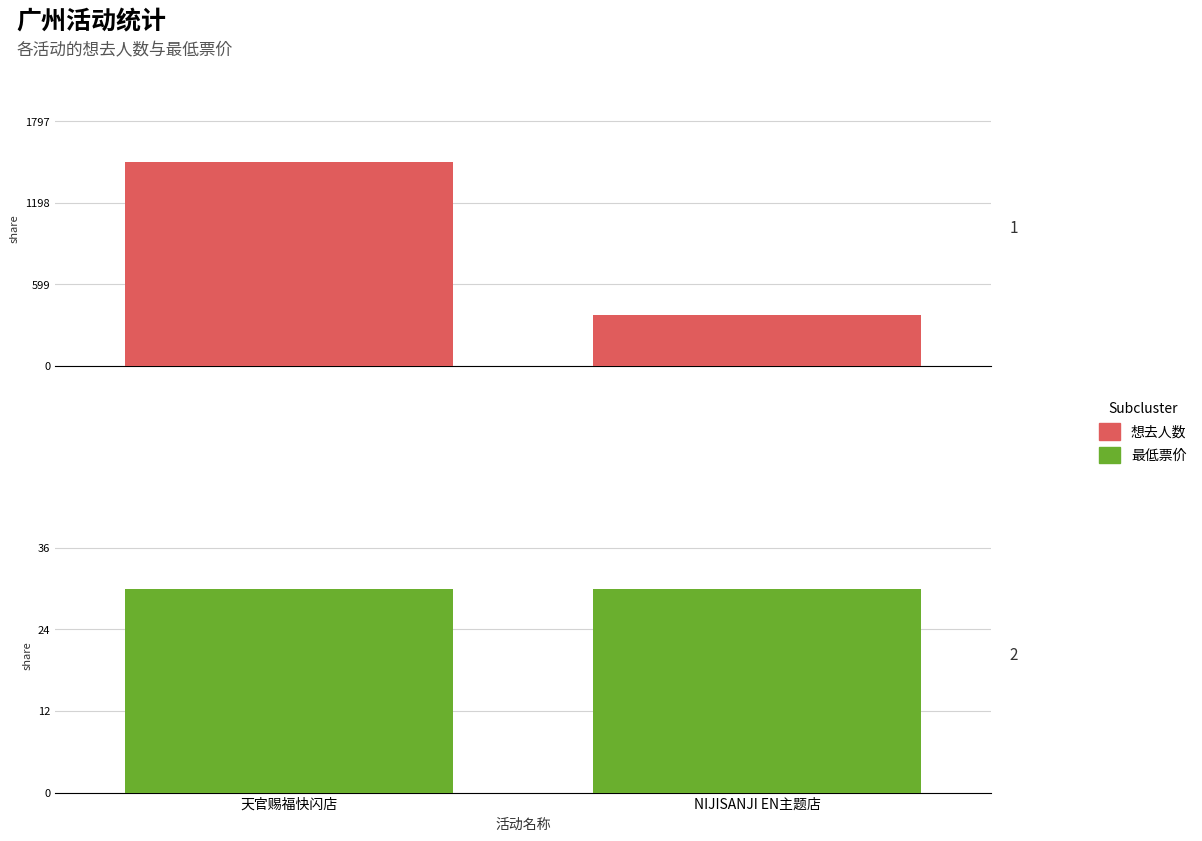

Are the bars grouped side by side (vs. stacked)?

Yes